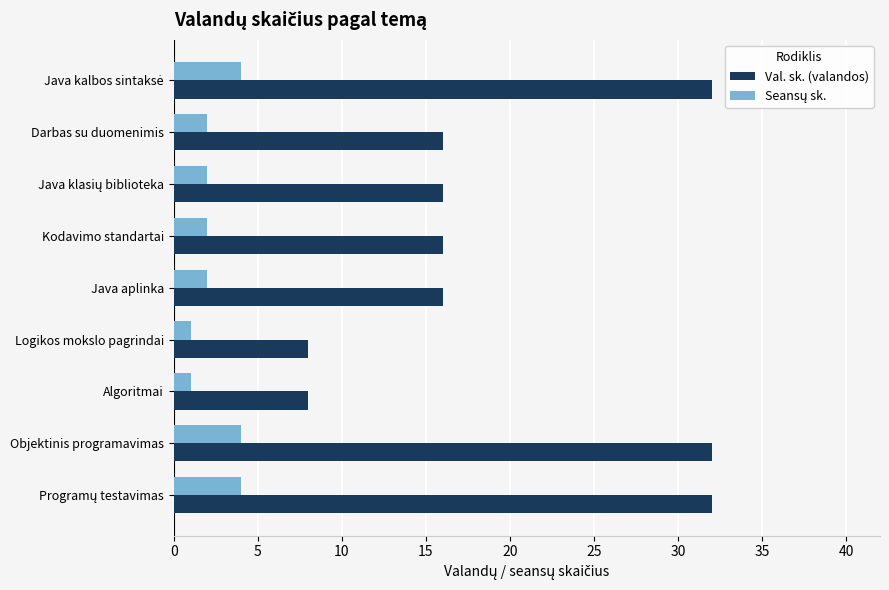

What is the maximum value shown in the chart?

32